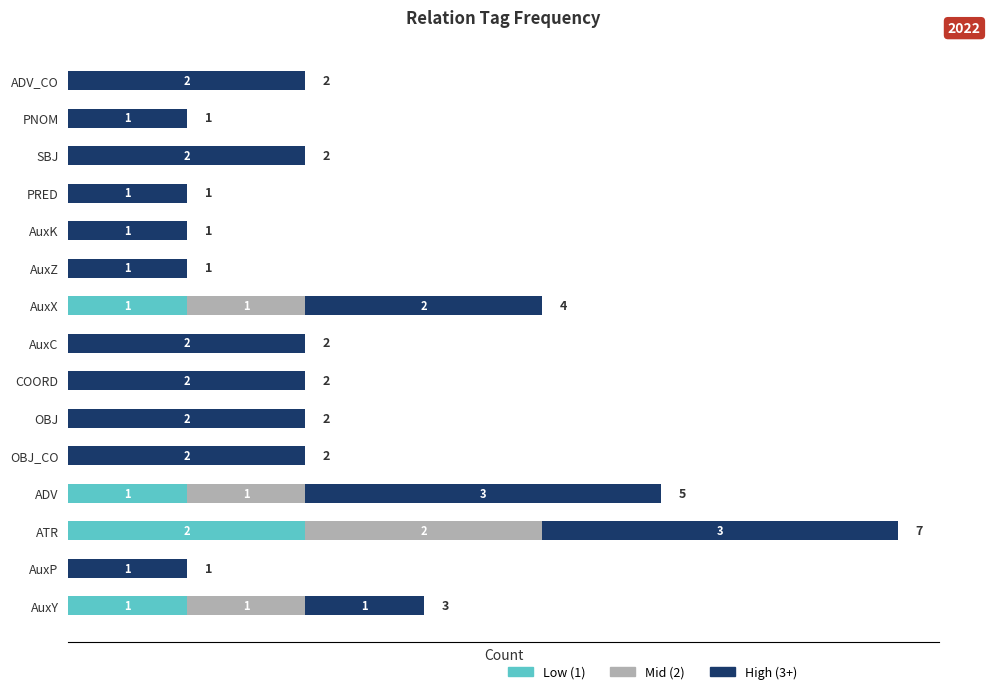

At which label does Low (1) reach its peak?

ATR